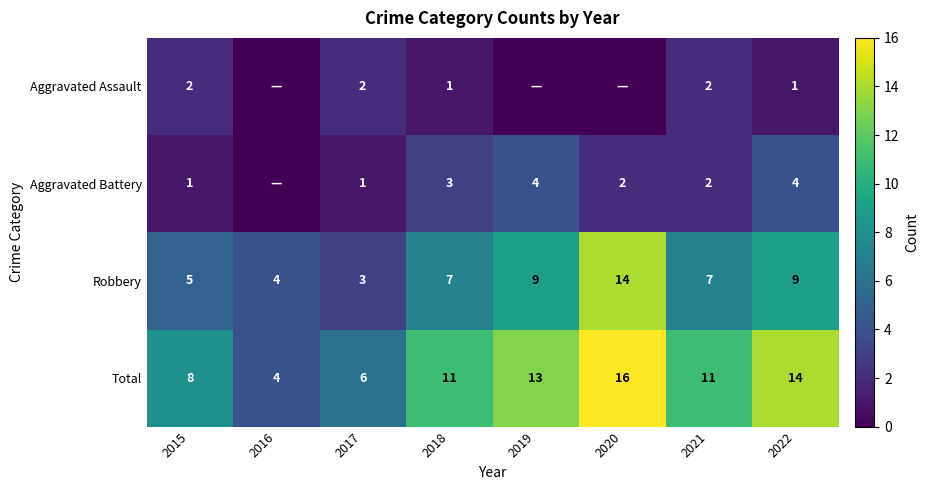

How many values in the Robbery series are below 7?

3